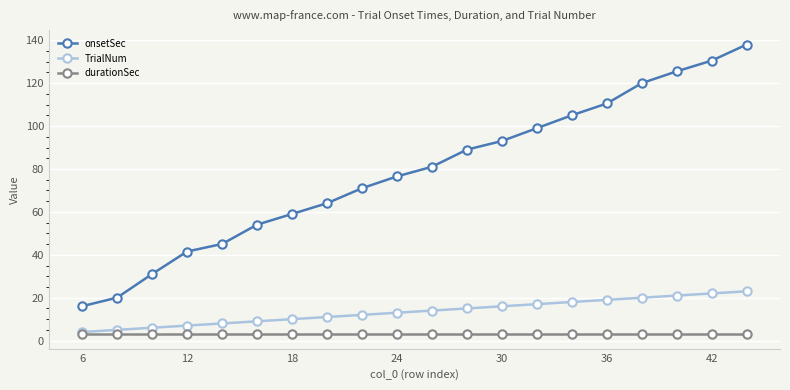

At how many categories does at least one series exceed 123?

3